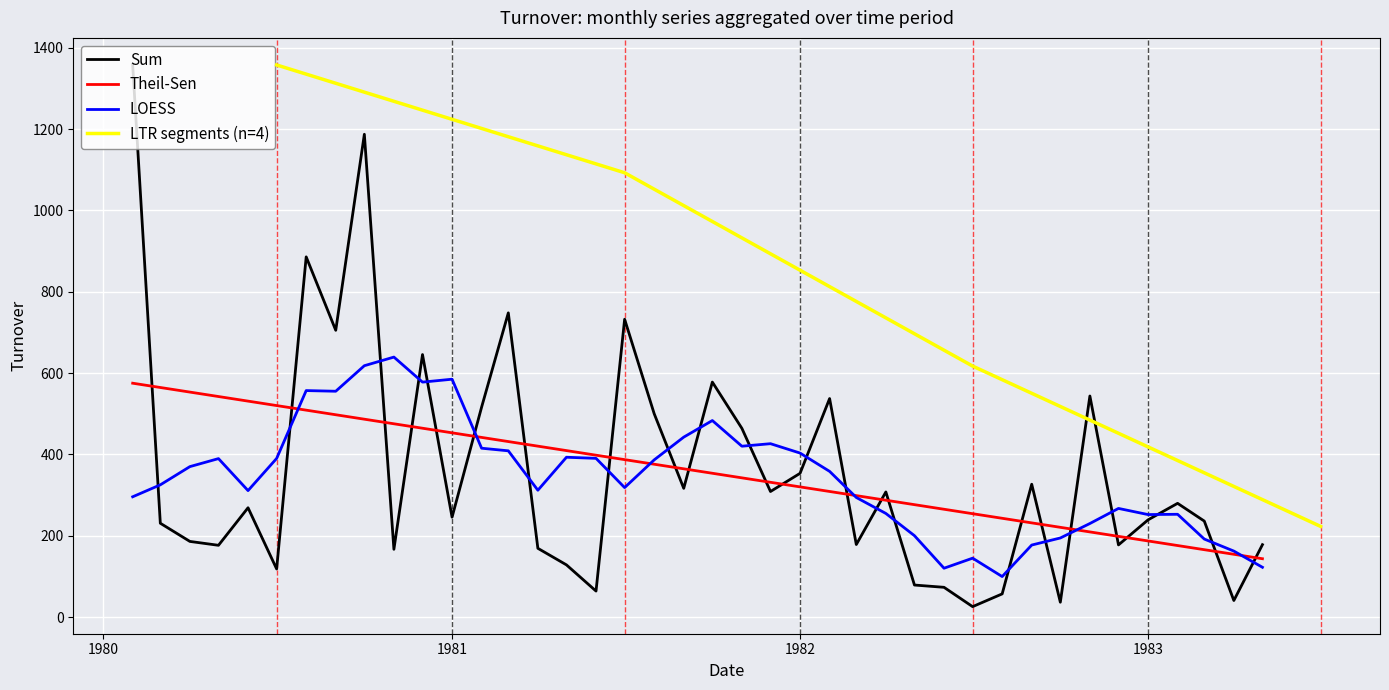

What is the difference between the second highest and minimum values?

1146.7